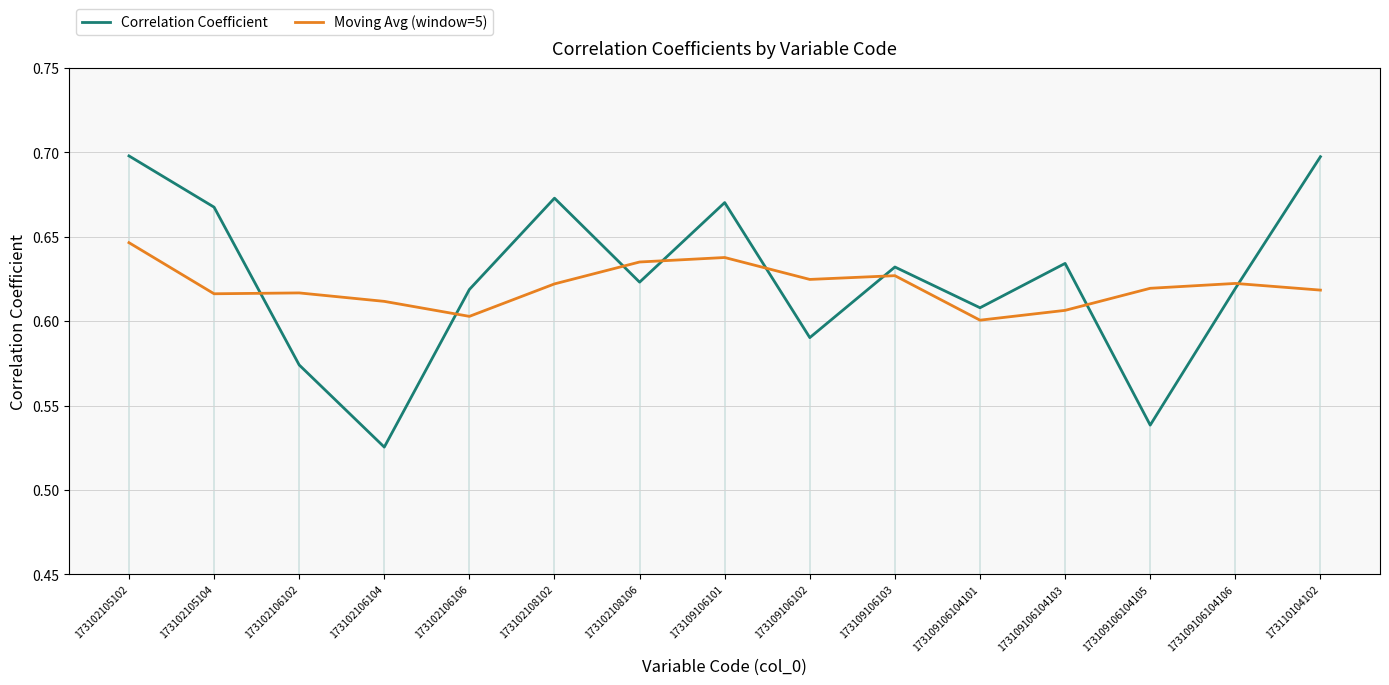

Reading left to right, list all the values displayed in this chart.

Correlation Coefficient: 173102105102=0.7	173102105104=0.7	173102106102=0.6	173102106104=0.5	173102106106=0.6	173102108102=0.7	173102108106=0.6	173109106101=0.7	173109106102=0.6	173109106103=0.6	173109106104101=0.6	173109106104103=0.6	173109106104105=0.5	173109106104106=0.6	173110104102=0.7
Moving Avg (window=5): 173102105102=0.6	173102105104=0.6	173102106102=0.6	173102106104=0.6	173102106106=0.6	173102108102=0.6	173102108106=0.6	173109106101=0.6	173109106102=0.6	173109106103=0.6	173109106104101=0.6	173109106104103=0.6	173109106104105=0.6	173109106104106=0.6	173110104102=0.6